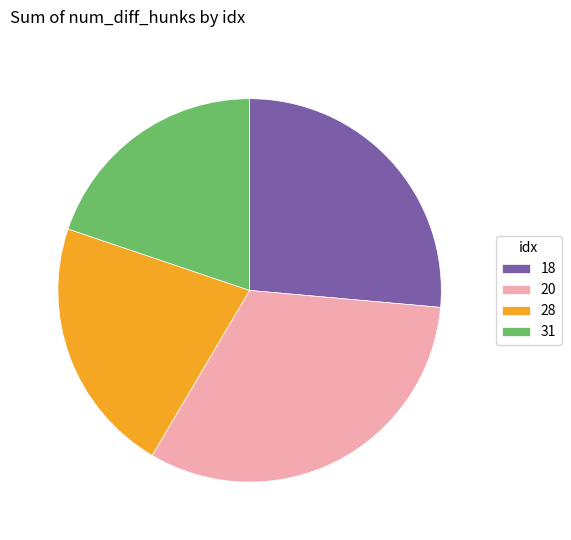

Rank the categories by value from highest to lowest.

20, 18, 28, 31